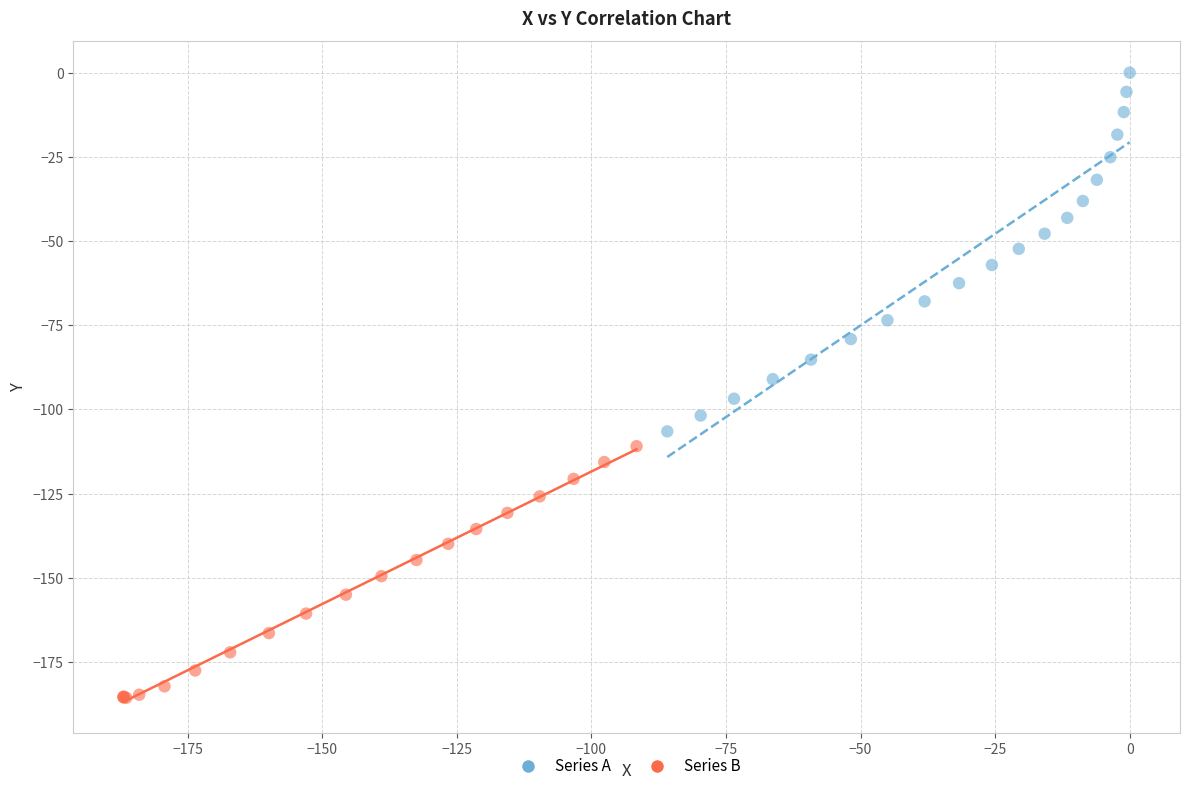

Which series has the widest spread of Y values?

Series A